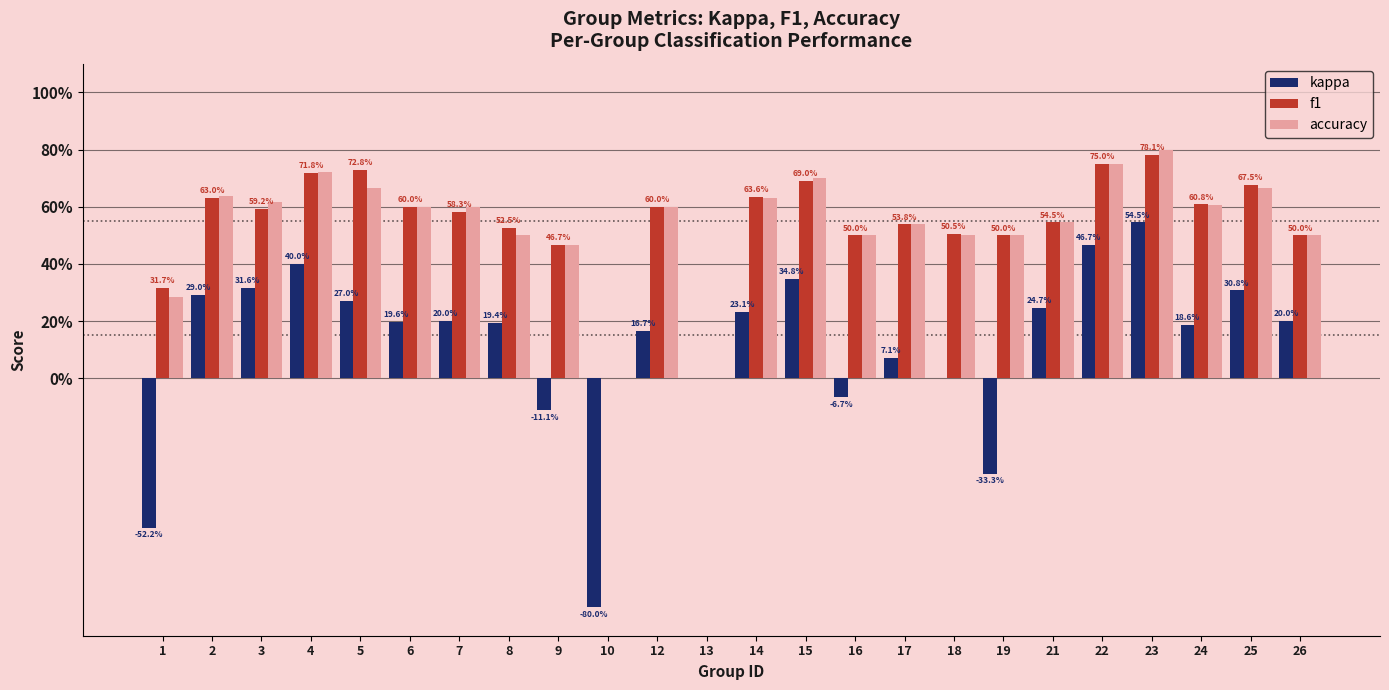

Are the bars grouped side by side (vs. stacked)?

Yes